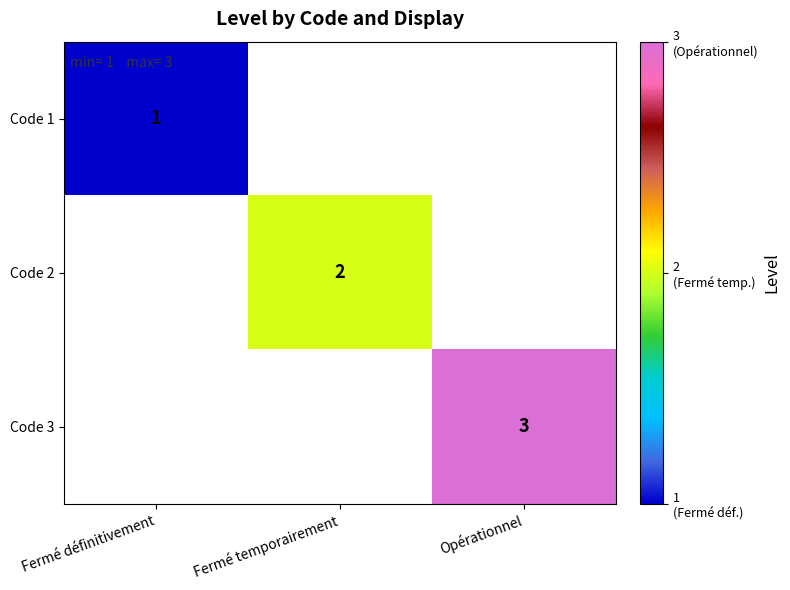

The Code 3 series shows 5 at Opérationnel. True or false?

False